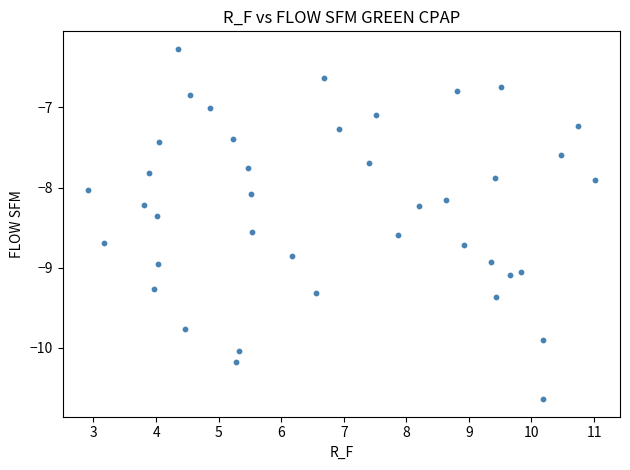

What is the range of Y values (max minus min)?

4.4